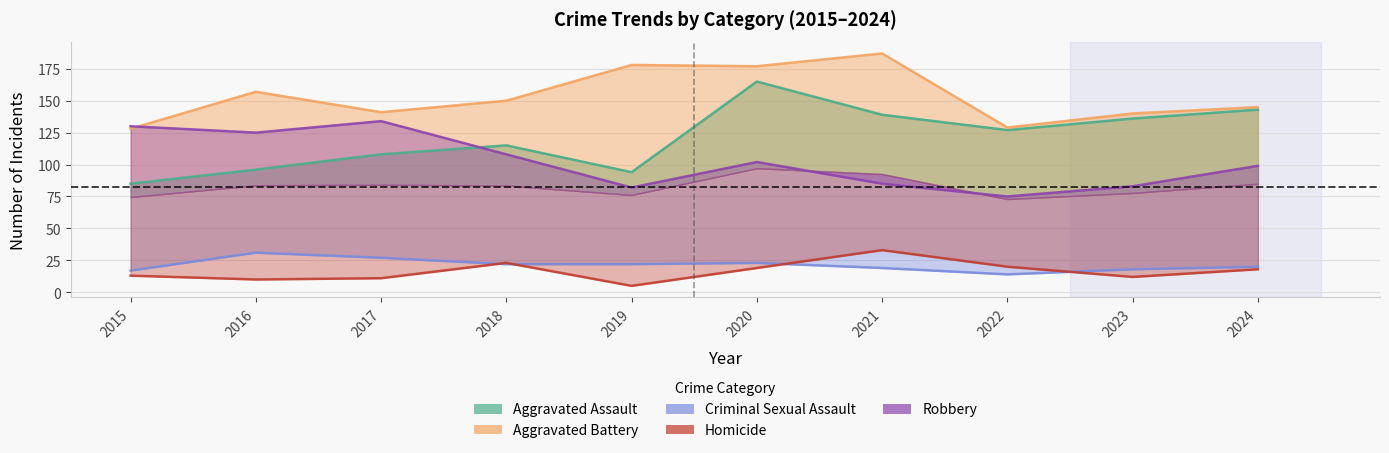

What is the difference between the maximum and minimum values in the Aggravated Battery series?

59